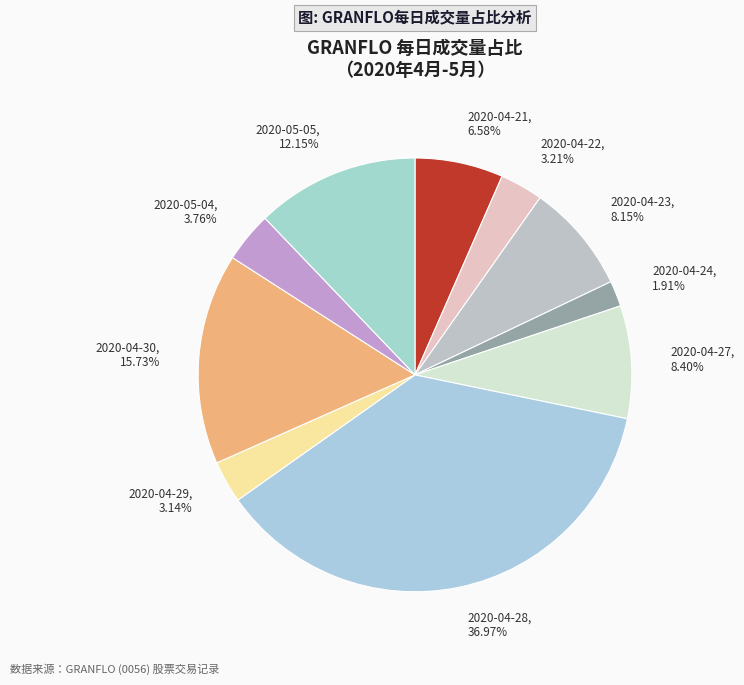

True or false: 2020-04-30 accounts for 16% of the total.

True